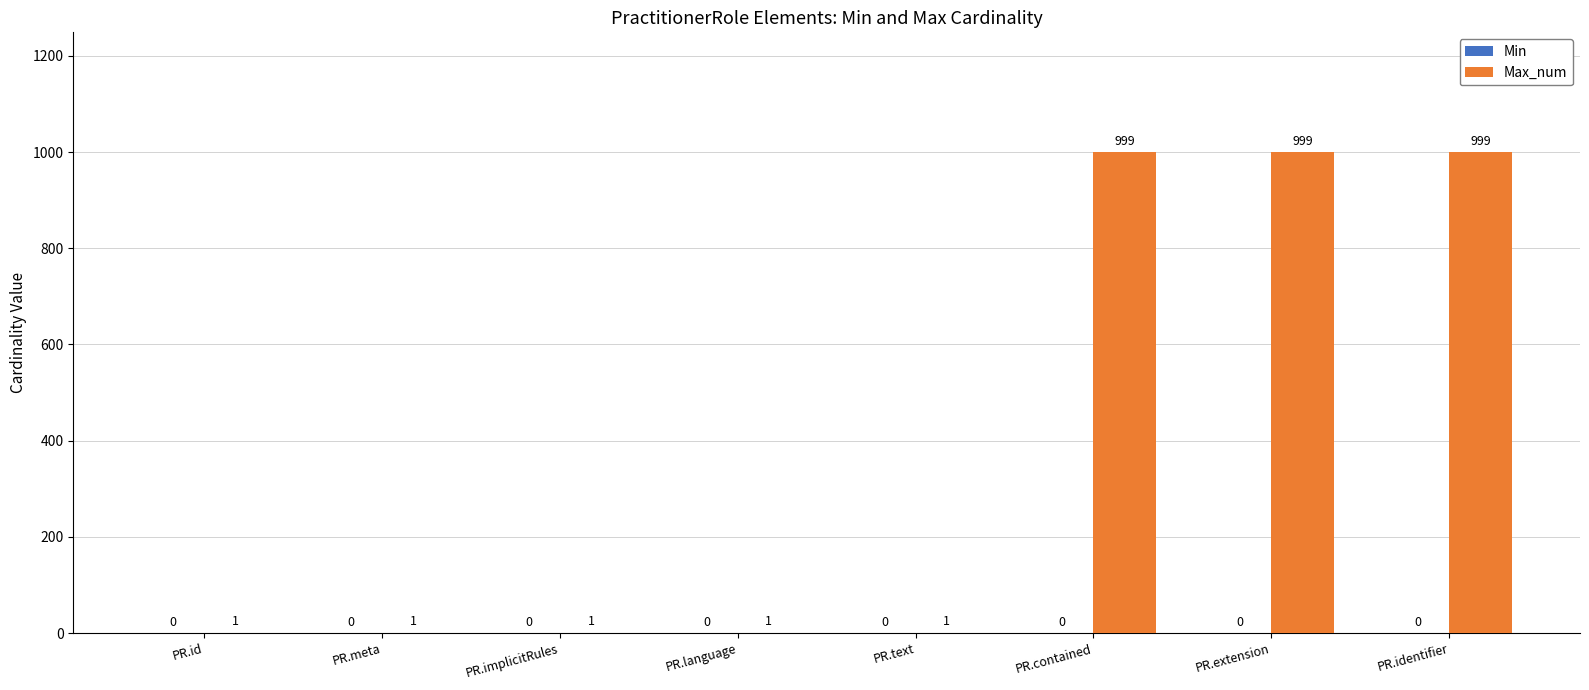

Approximately how many times larger is the value at PR.language compared to PR.id?

1.0